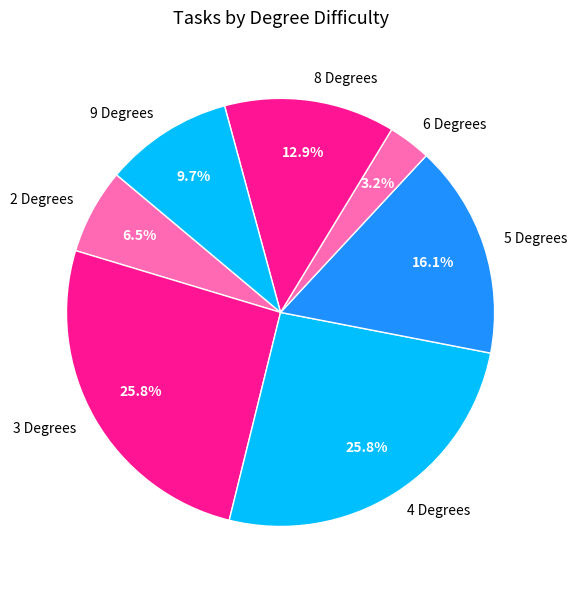

Does 6 Degrees represent more than half of the total?

No